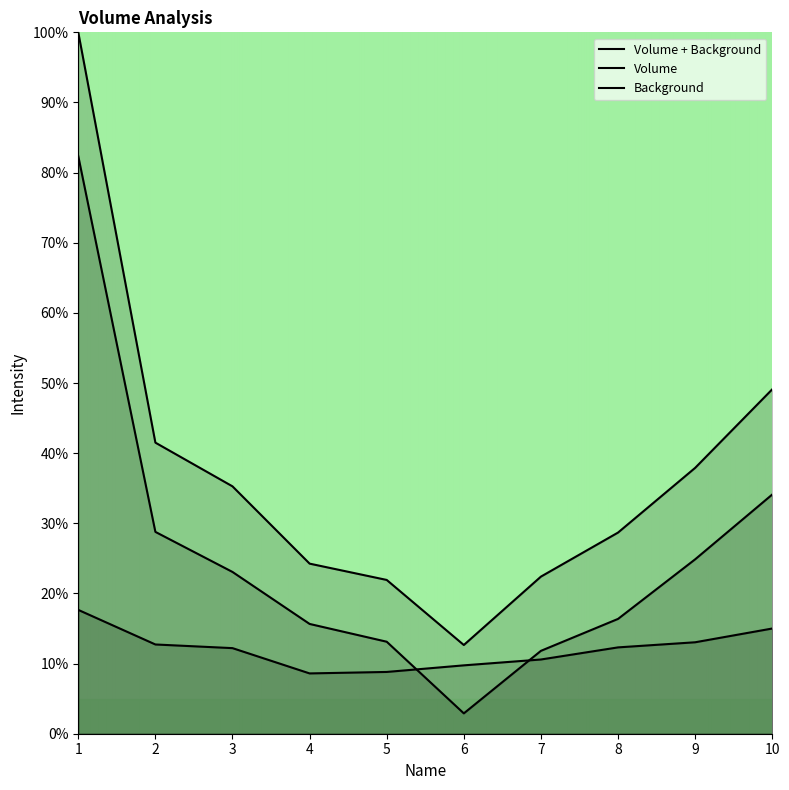

Does the chart have visible grid lines?

No